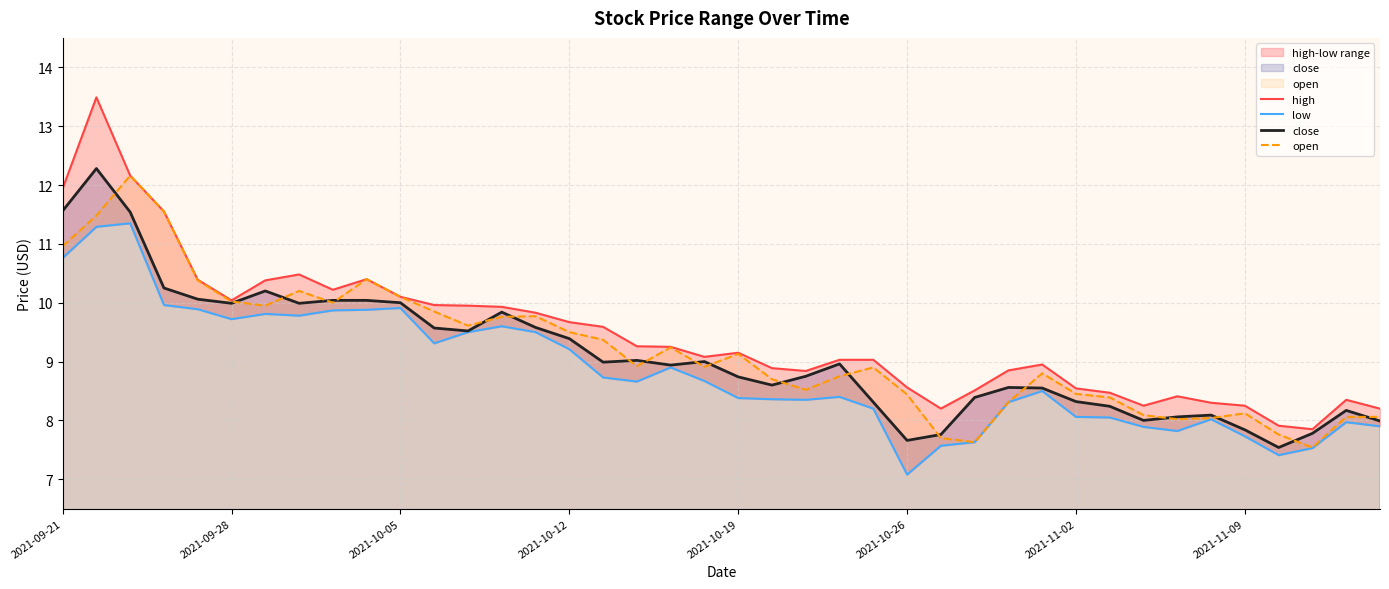

The open series shows 9.1 at 2021-10-19. True or false?

True